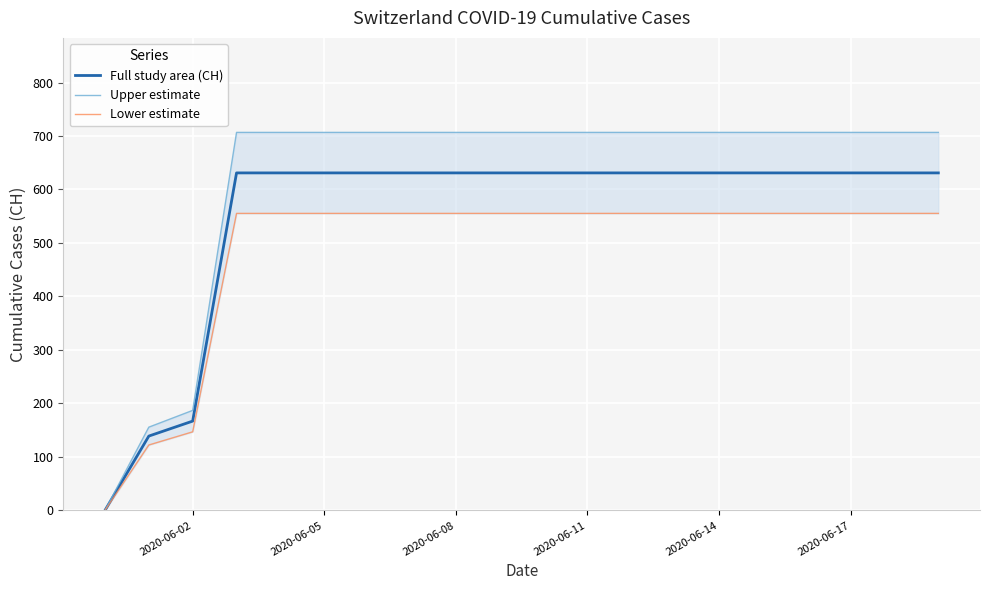

What are all the series names shown in the legend?

Full study area (CH), Upper estimate, Lower estimate